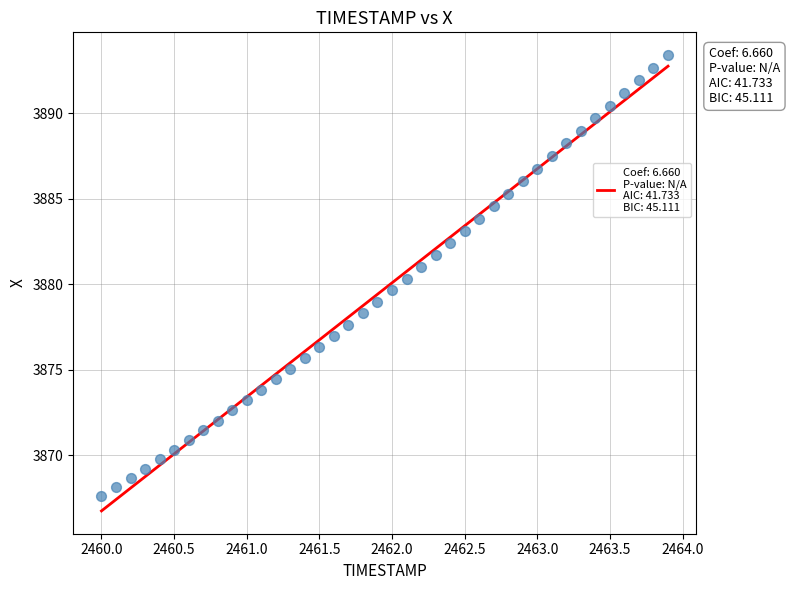

How many data points are displayed?

40